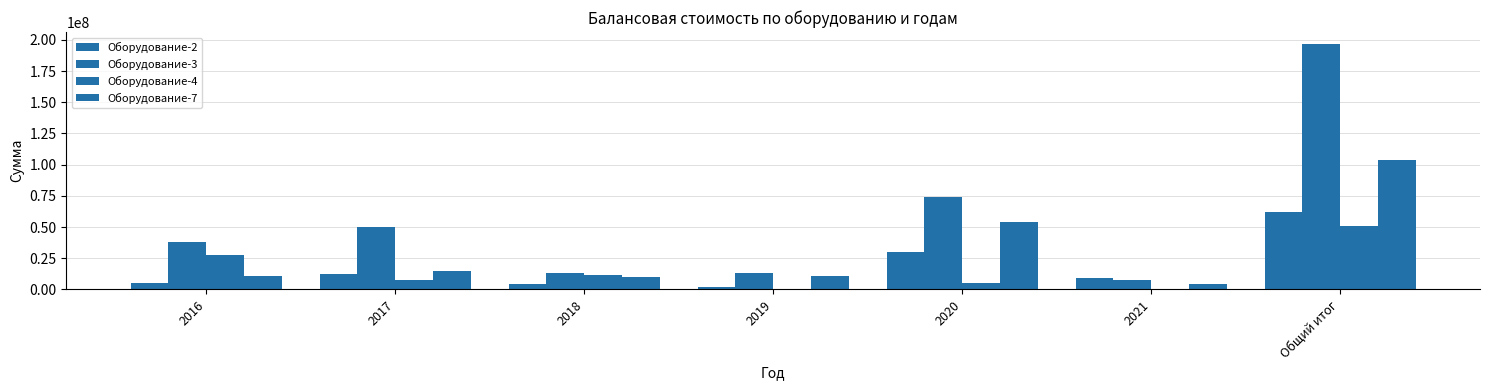

Are the bars grouped side by side (vs. stacked)?

Yes